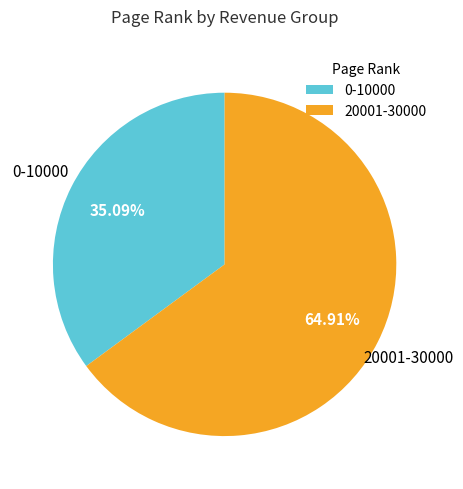

To the nearest percent, what percentage of the pie is 0-10000?

35%